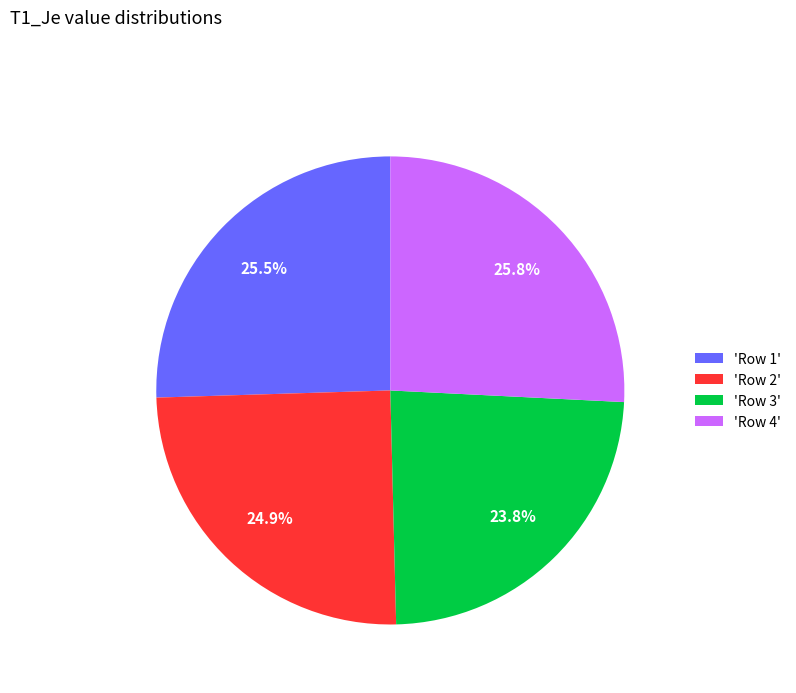

What percentage is NOT represented by 'Row 1'?

74.5%